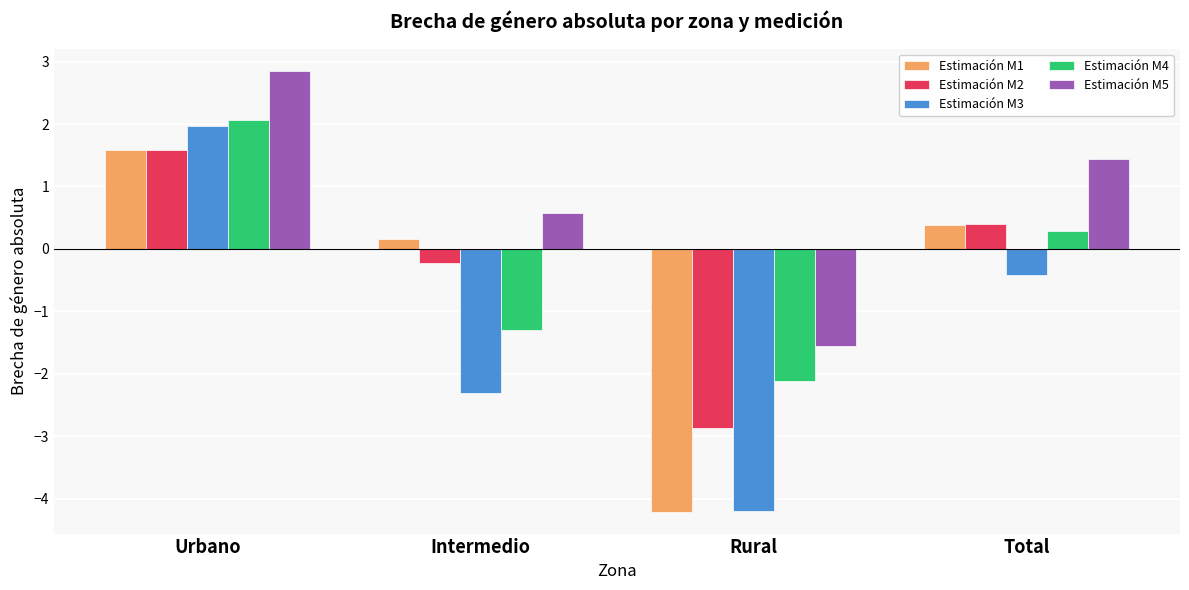

Reading left to right, list all the values displayed in this chart.

Estimación M1: 1.6	0.2	-4.2	0.4
Estimación M2: 1.6	-0.2	-2.9	0.4
Estimación M3: 2.0	-2.3	-4.2	-0.4
Estimación M4: 2.1	-1.3	-2.1	0.3
Estimación M5: 2.9	0.6	-1.6	1.4